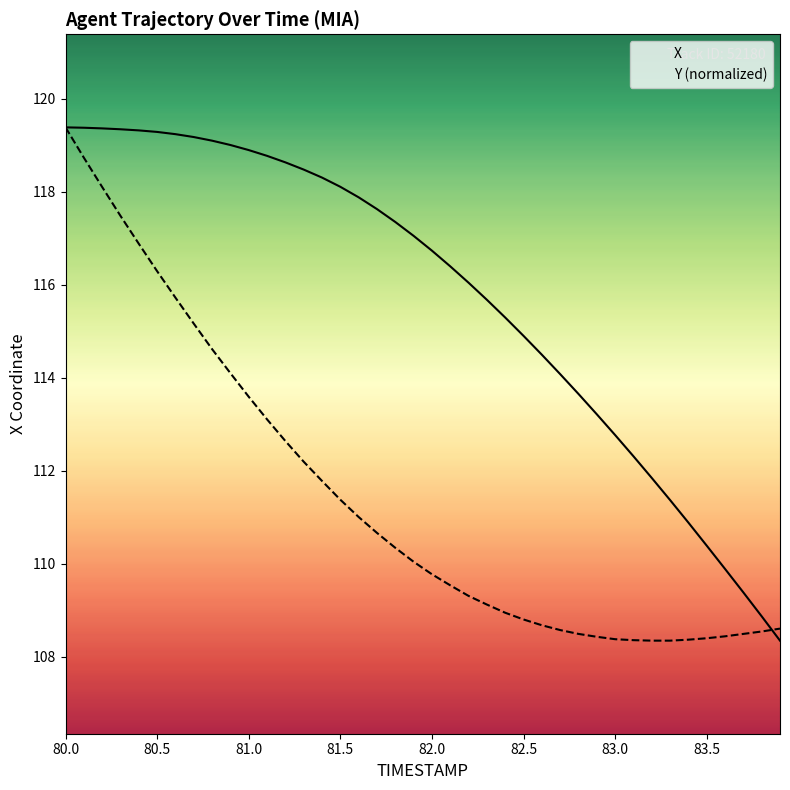

What is the average value of the Y (normalized) series?

111.4